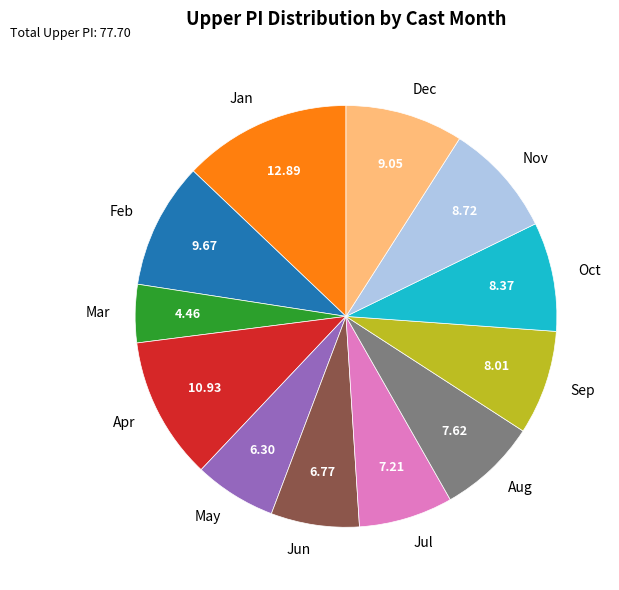

Combined, do Jun and Oct account for over 50%?

No